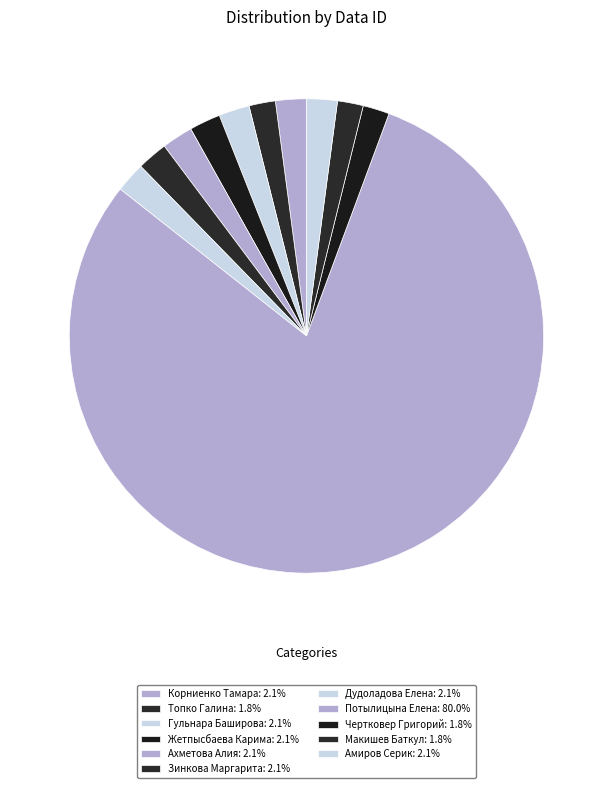

Which category has the smallest portion of the pie?

Макишев Баткул